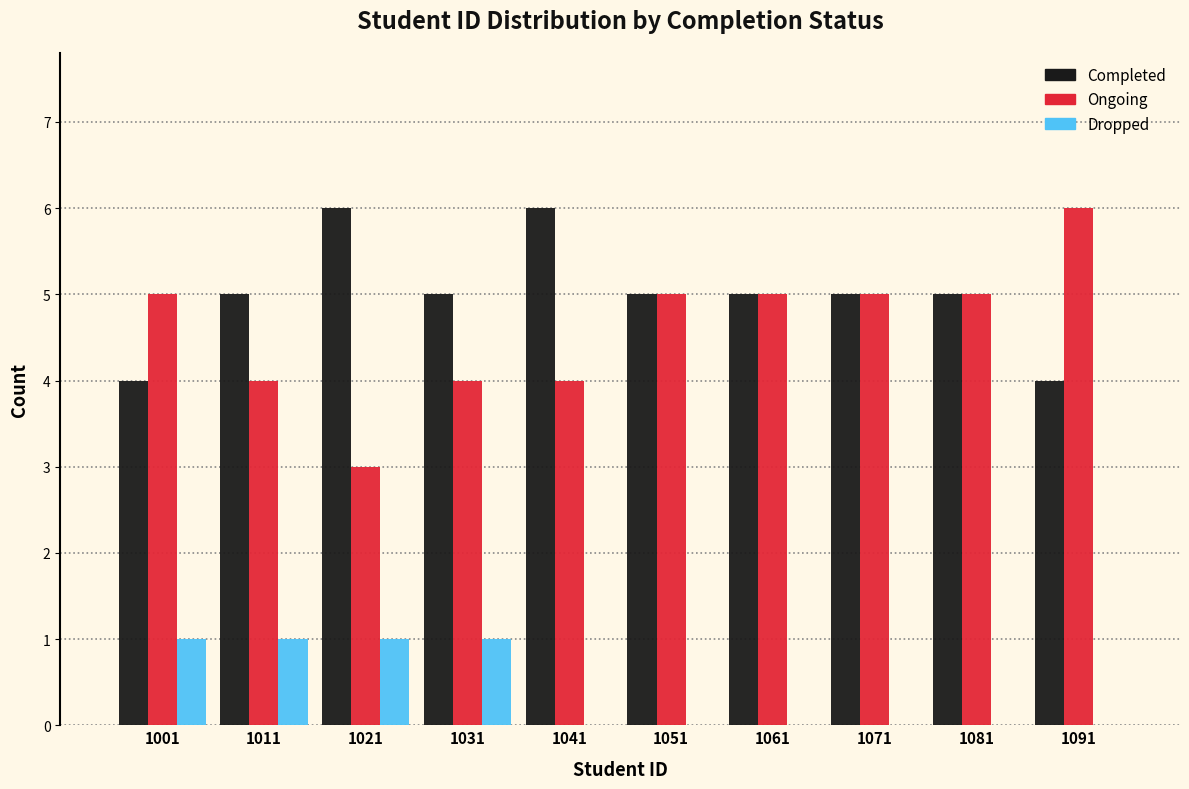

Reading left to right, list all the values displayed in this chart.

Completed: 1001=4	1011=5	1021=6	1031=5	1041=6	1051=5	1061=5	1071=5	1081=5	1091=4
Ongoing: 1001=5	1011=4	1021=3	1031=4	1041=4	1051=5	1061=5	1071=5	1081=5	1091=6
Dropped: 1001=1	1011=1	1021=1	1031=1	1041=0	1051=0	1061=0	1071=0	1081=0	1091=0